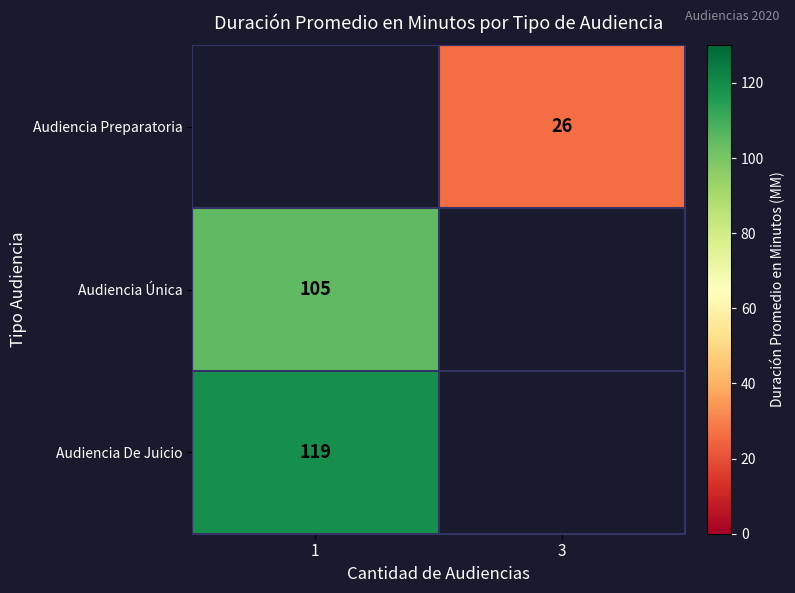

Is it true that Audiencia Única equals 105 at 1?

True